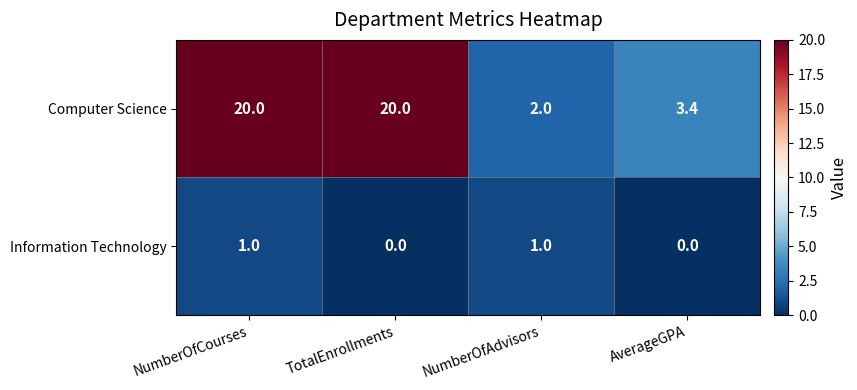

The value of Information Technology at NumberOfAdvisors is 1.0. True or false?

True